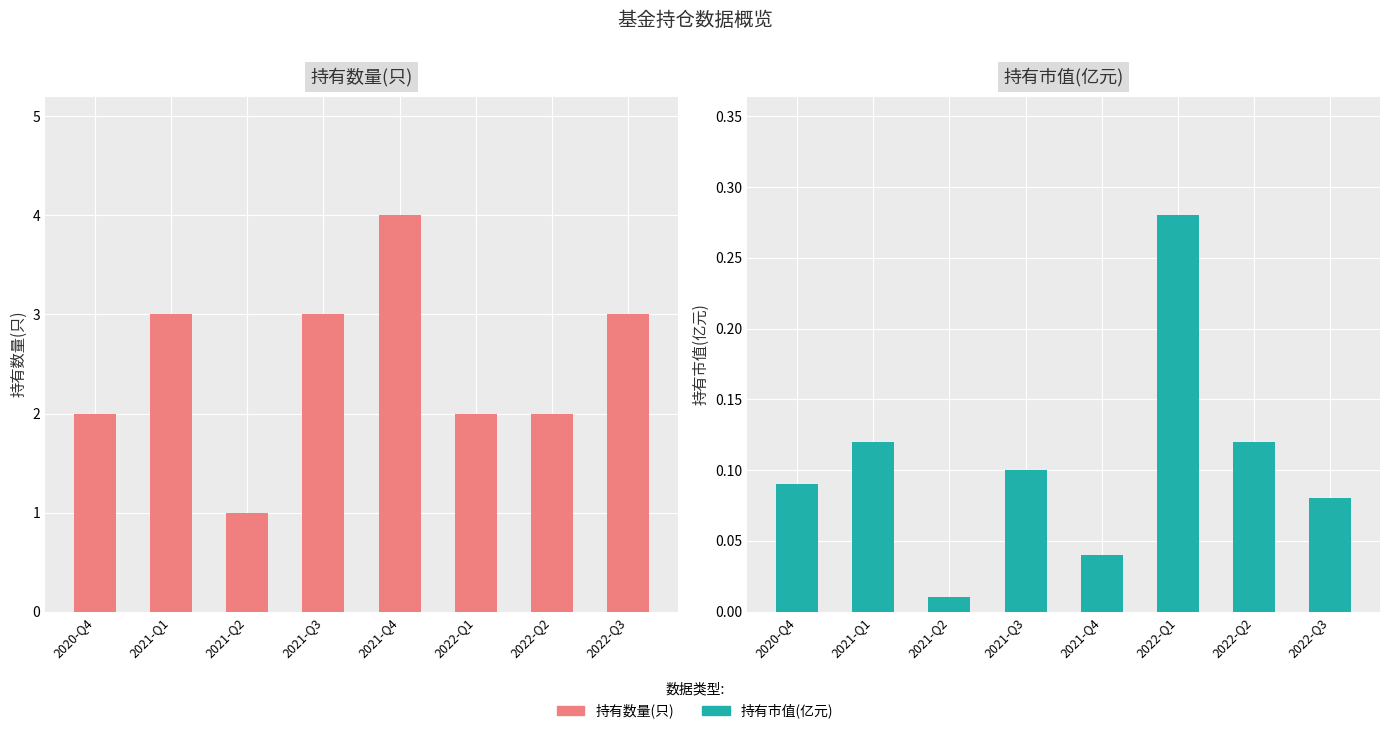

Rank the series by their maximum value, from lowest to highest.

持有市值(亿元), 持有数量(只)